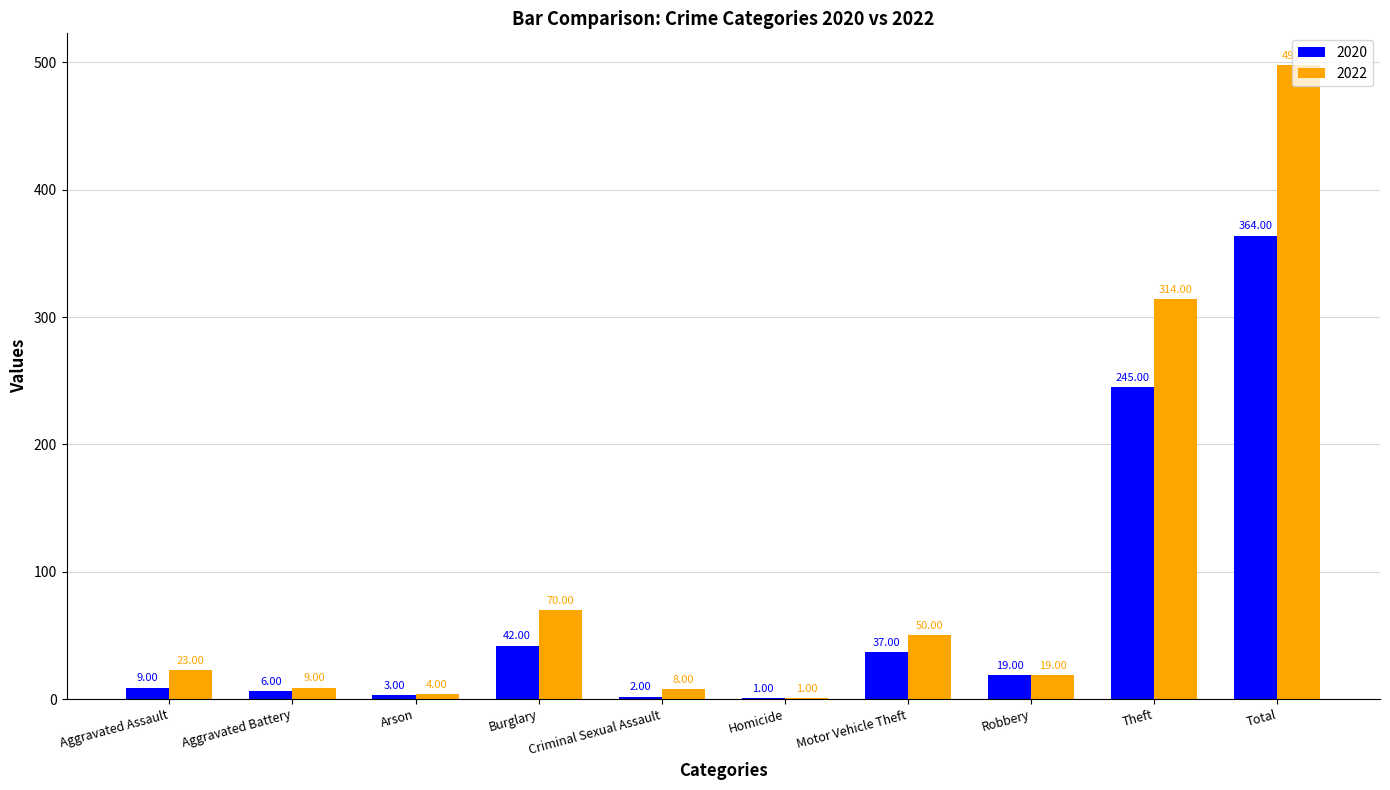

Is it true that 2022 equals 314 at Theft?

True